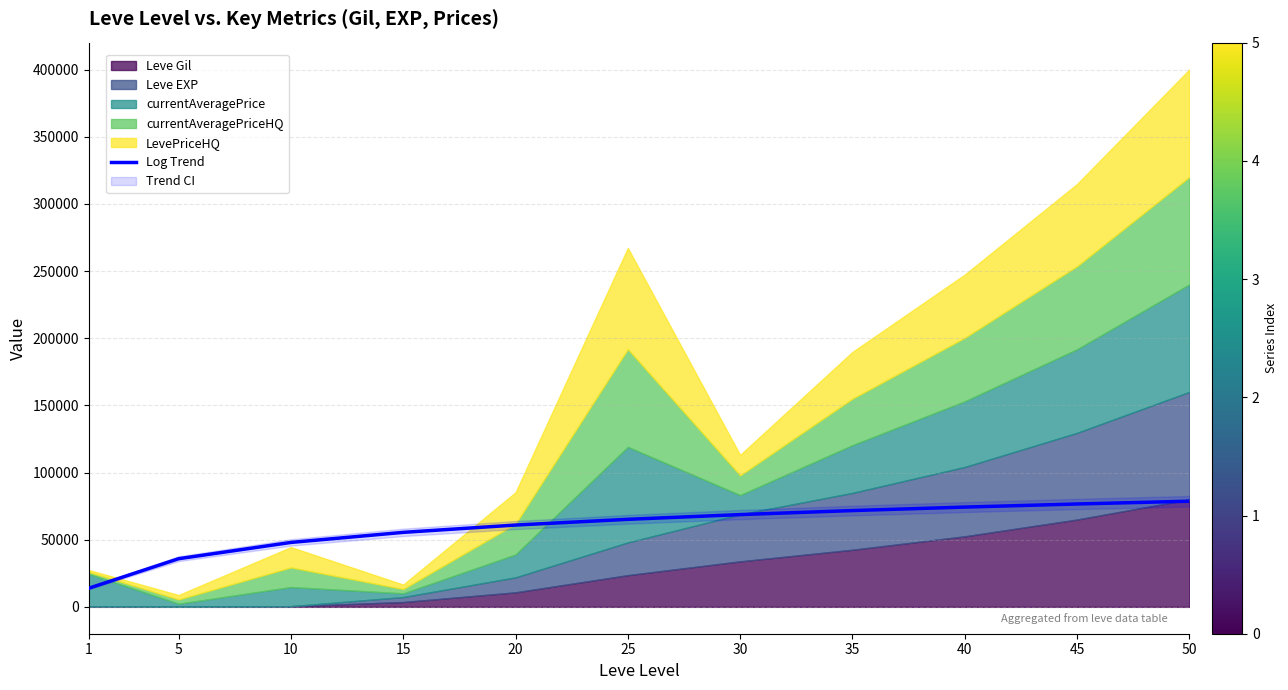

What is the difference between the values at 35 and 25?

6508.4